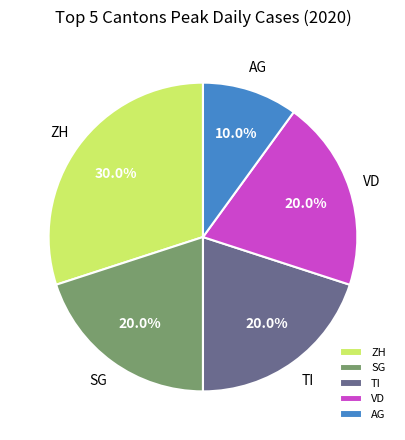

What is the total percentage of SG and AG?

30.0%